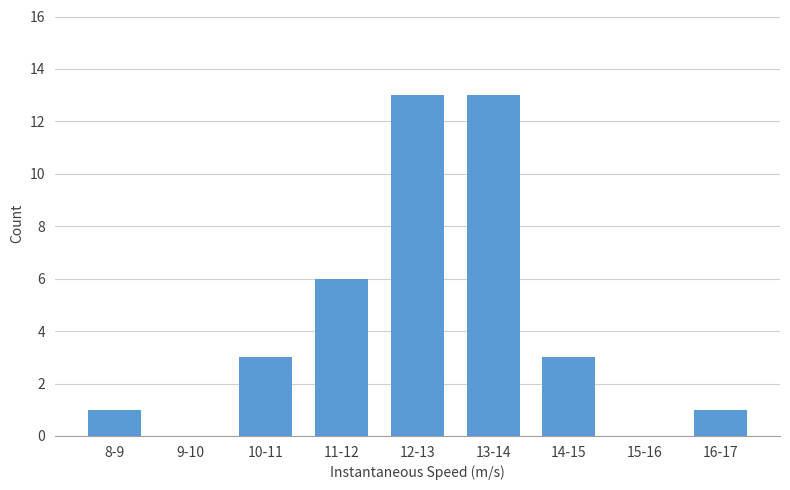

Reading left to right, transcribe all the data shown in this chart.

8-9=1	9-10=0	10-11=3	11-12=6	12-13=13	13-14=13	14-15=3	15-16=0	16-17=1